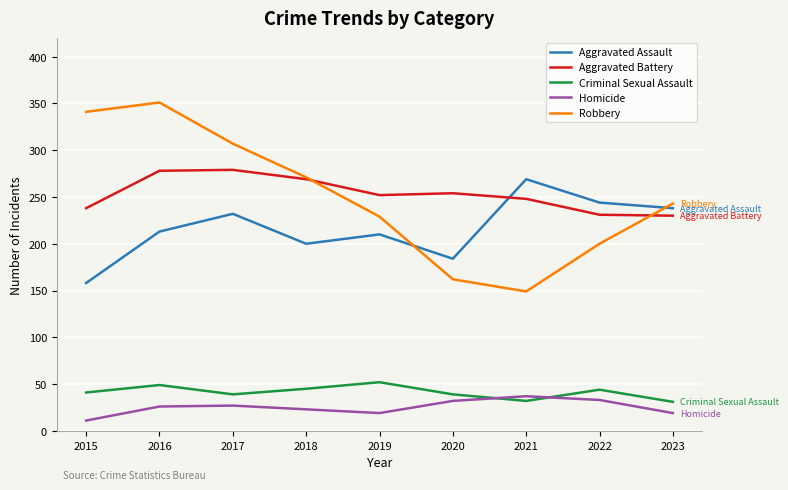

At which category does Aggravated Assault reach its first local valley?

2018